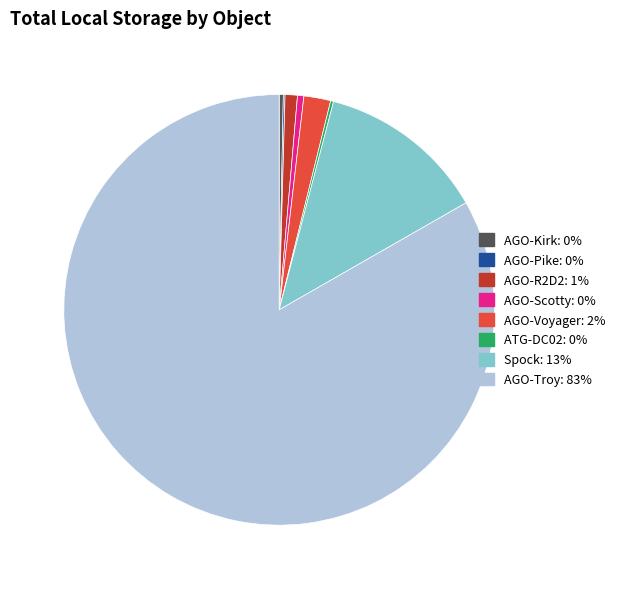

The Spock slice represents 25% of the pie. True or false?

False